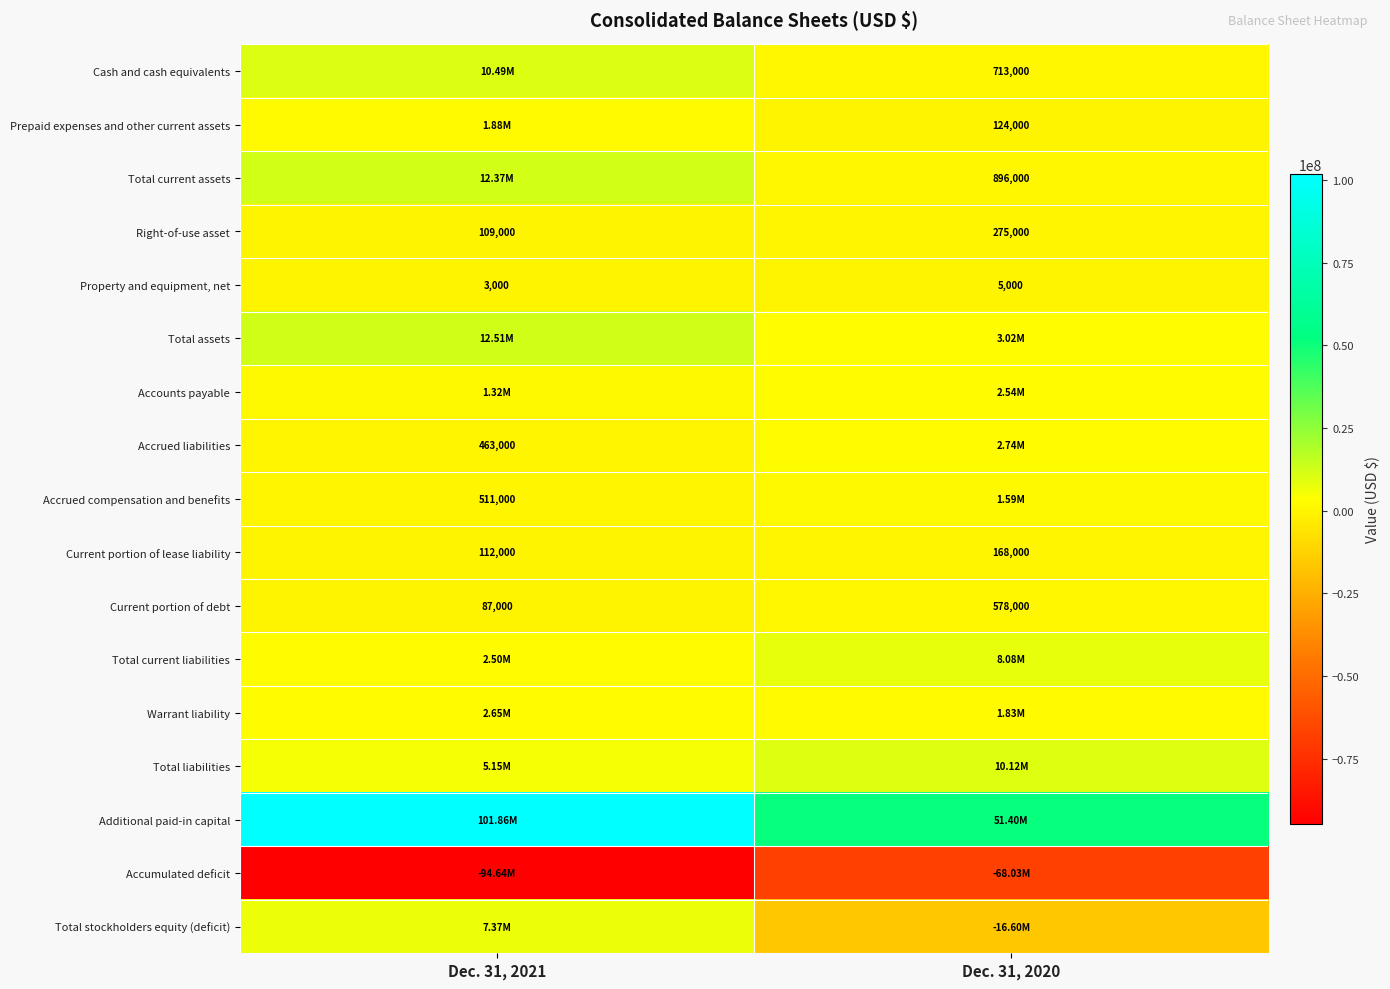

Is it true that Total current assets equals 896000 at Dec. 31, 2020?

True